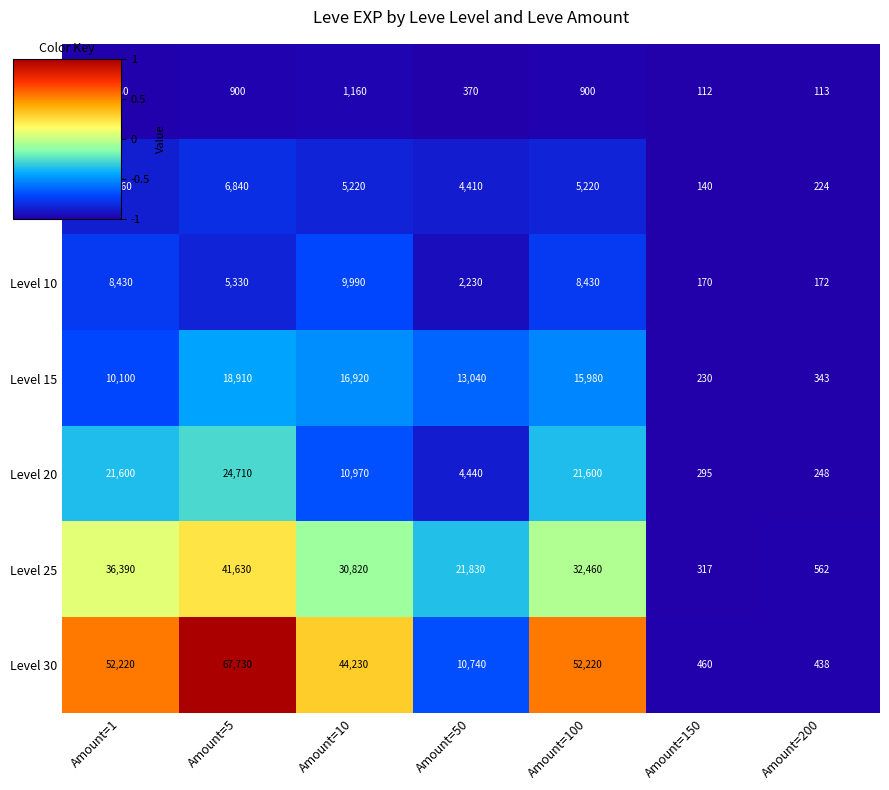

Rank the series at Amount=1 from highest to lowest value.

Level 30, Level 25, Level 20, Level 15, Level 10, Level 5, Level 1